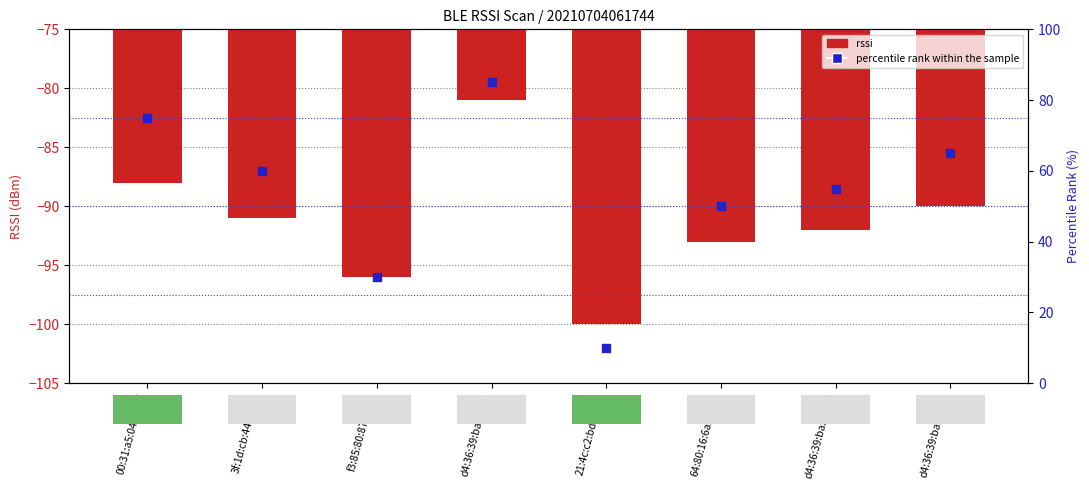

Which series reaches the minimum Y coordinate?

rssi